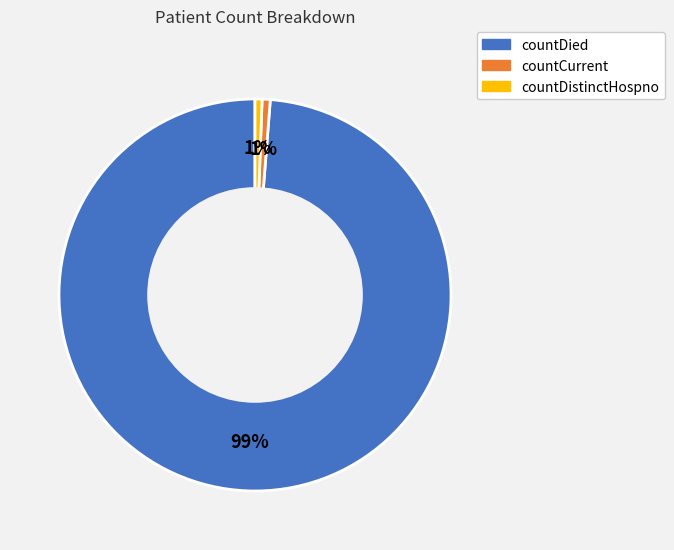

To the nearest percent, what percentage of the pie is countCurrent?

1%